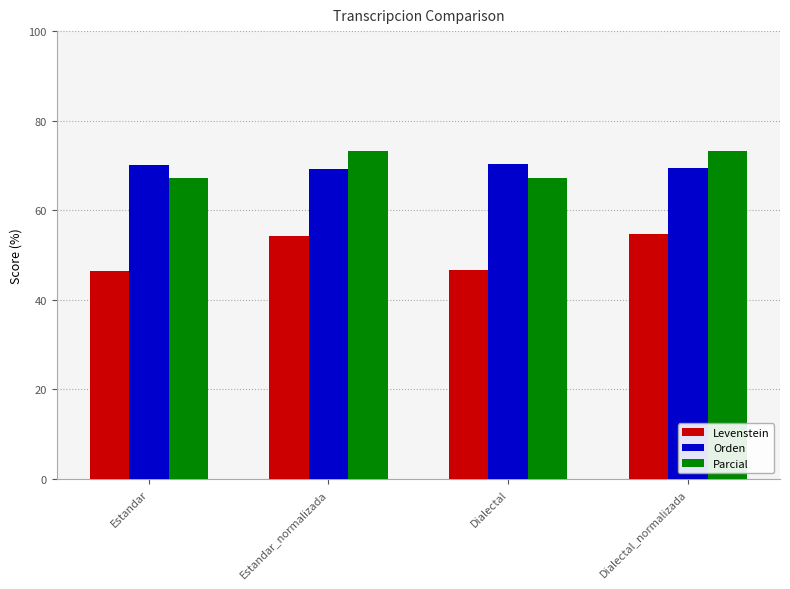

The Levenstein series shows 46.5 at Estandar. True or false?

True